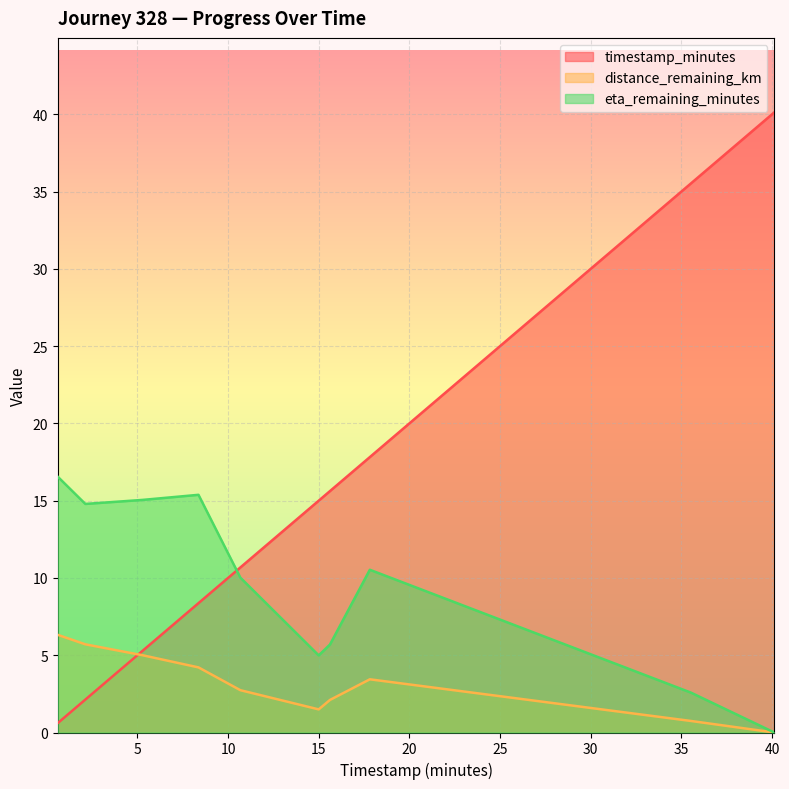

Between 2.13 and 10.68, which series saw the biggest shift?

timestamp_minutes